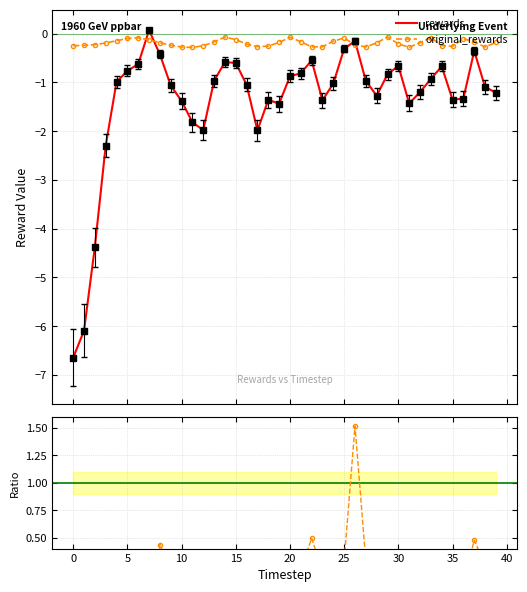

What is the minimum value for original_rewards?

-0.3